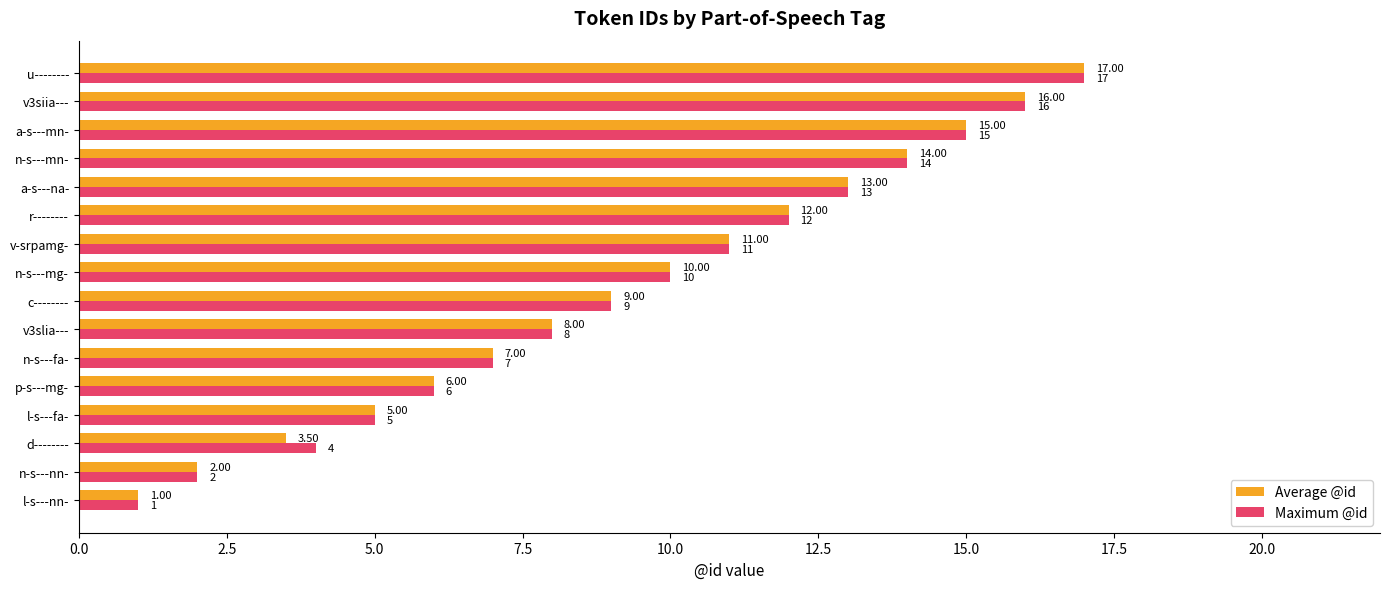

Between d-------- and n-s---mn-, which series saw the biggest shift?

Average @id